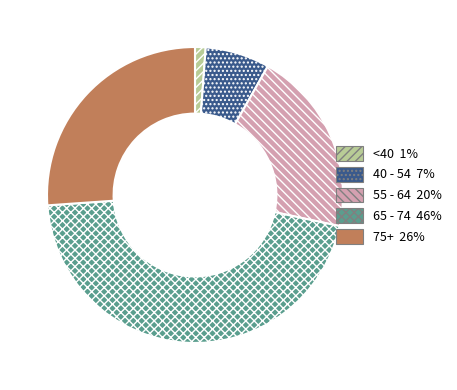

Is there a majority slice in this chart?

No